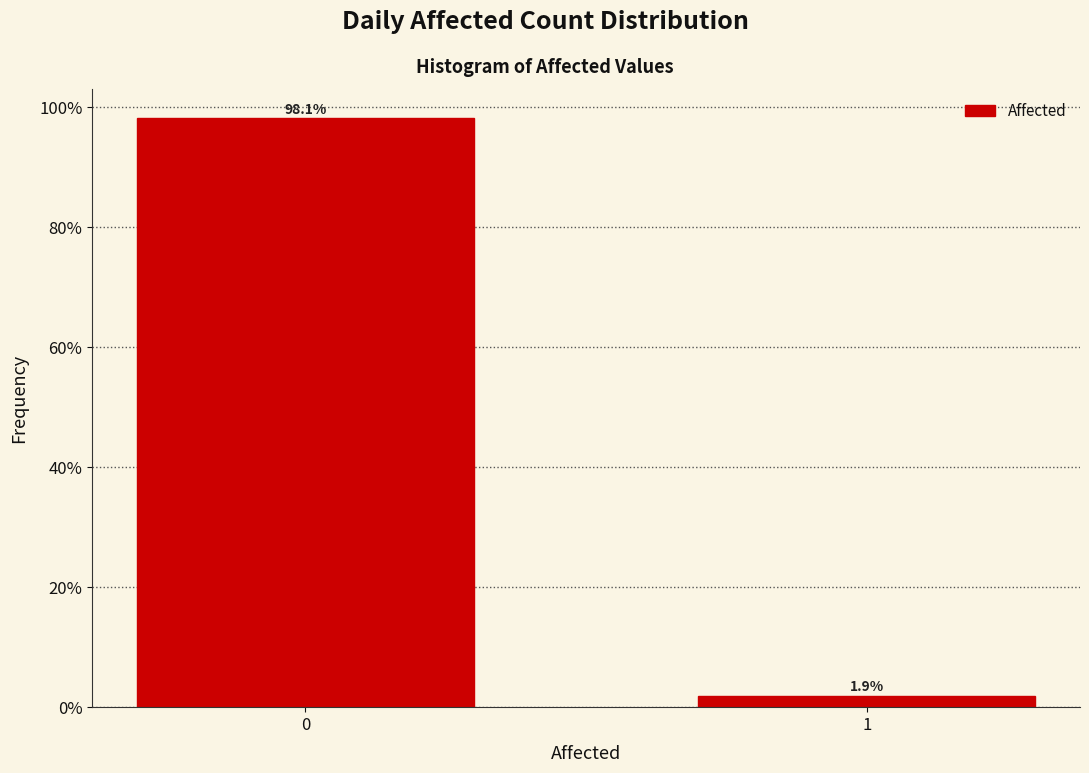

Reading right to left, list all the values displayed in this chart.

1.9	98.1